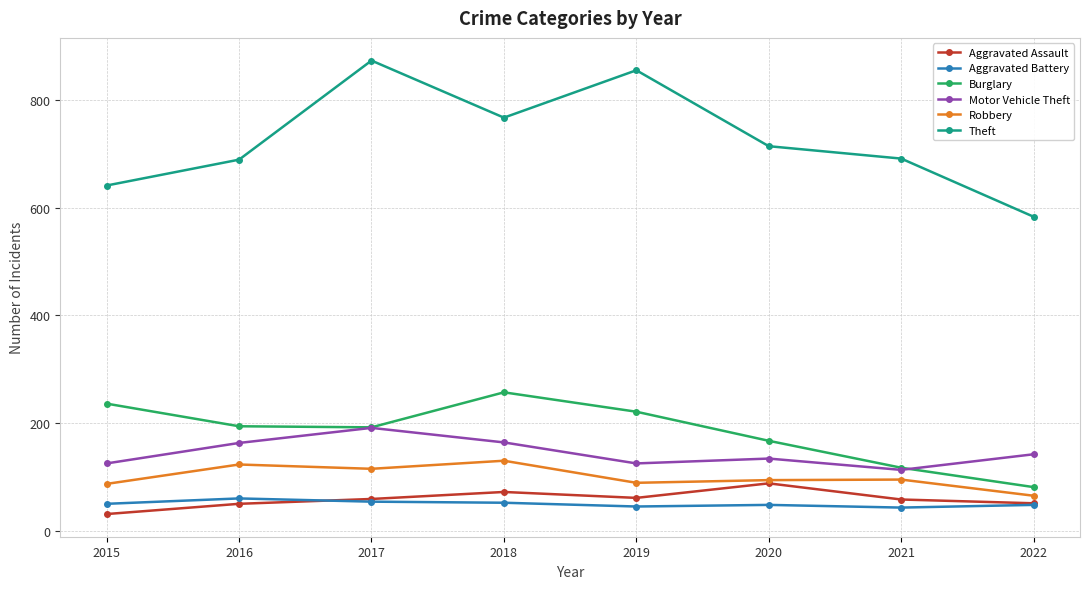

At how many categories does at least one series exceed 155?

8